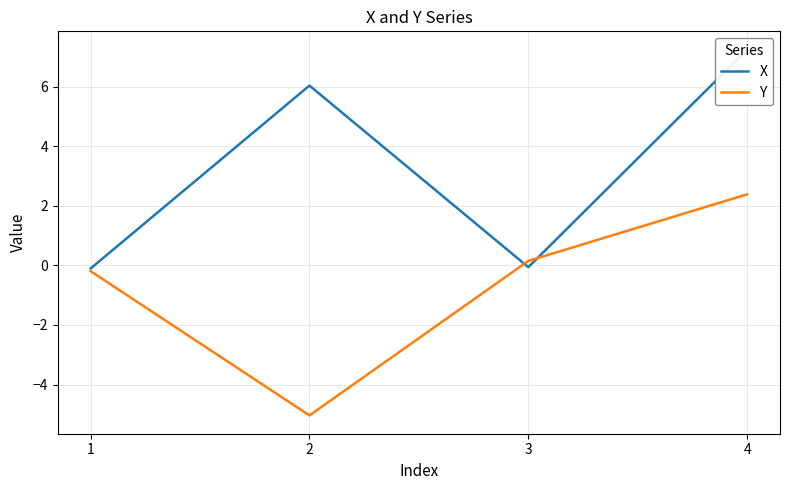

Which series has the widest spread of values?

Y